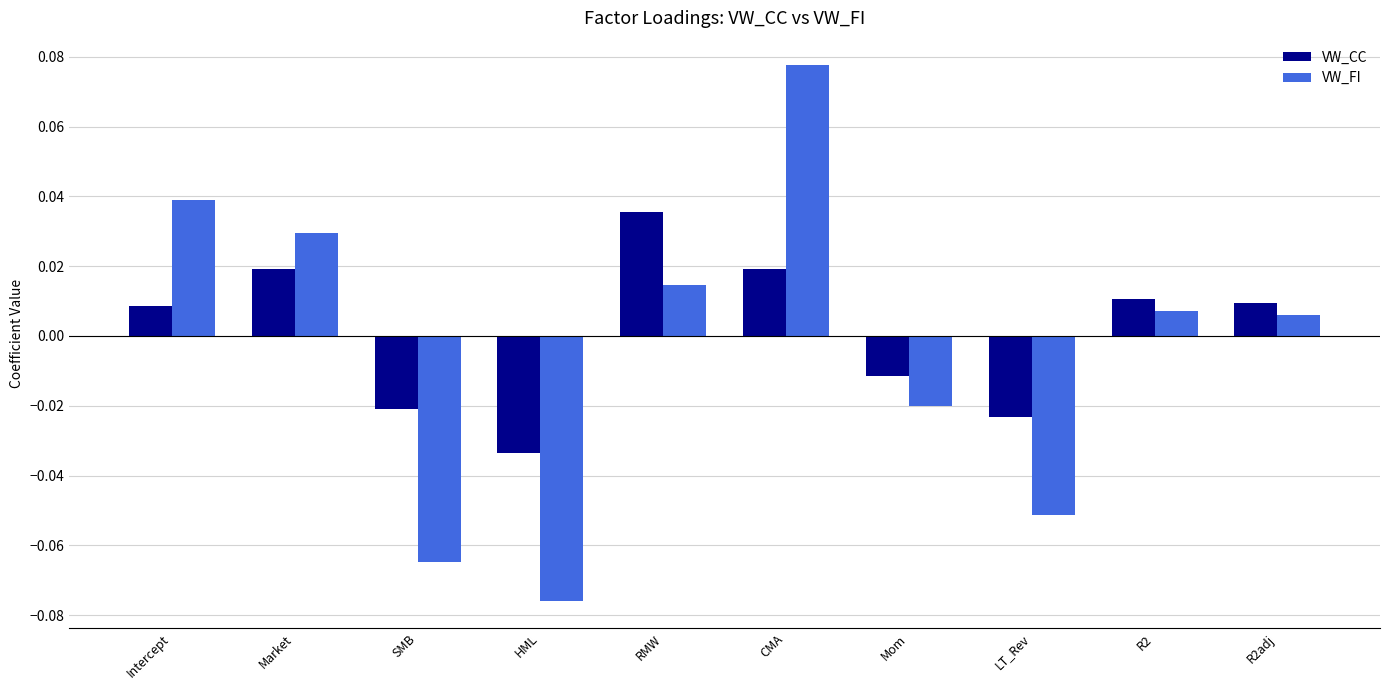

At how many categories does at least one series exceed 0?

6